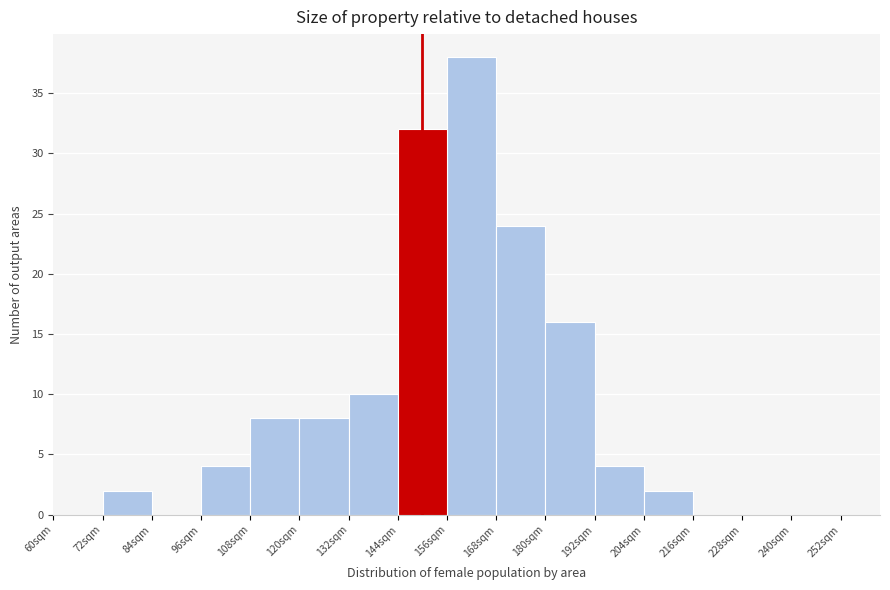

How tall is the bar that spans 192 to 204 on the x-axis? The values are not printed on the chart, so give them approximately, as read against the axis.

4